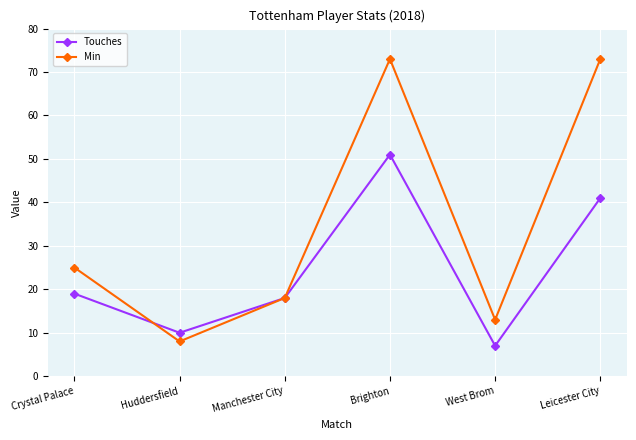

What is the maximum value for Touches?

51